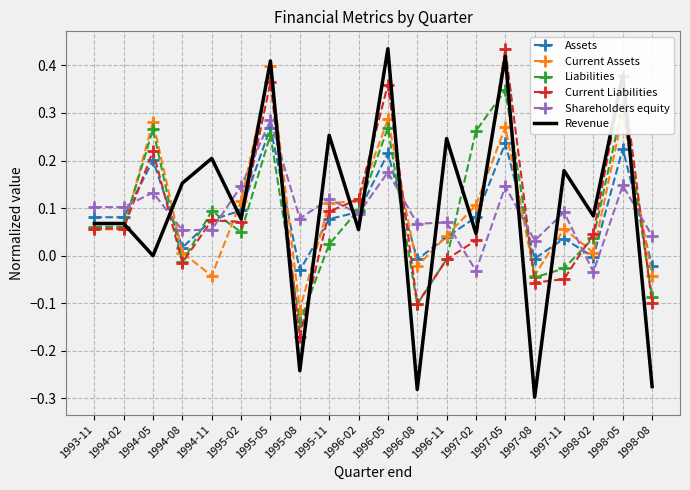

At 1994-05, list the series in order from smallest to largest.

Revenue, Shareholders equity, Assets, Current Liabilities, Liabilities, Current Assets